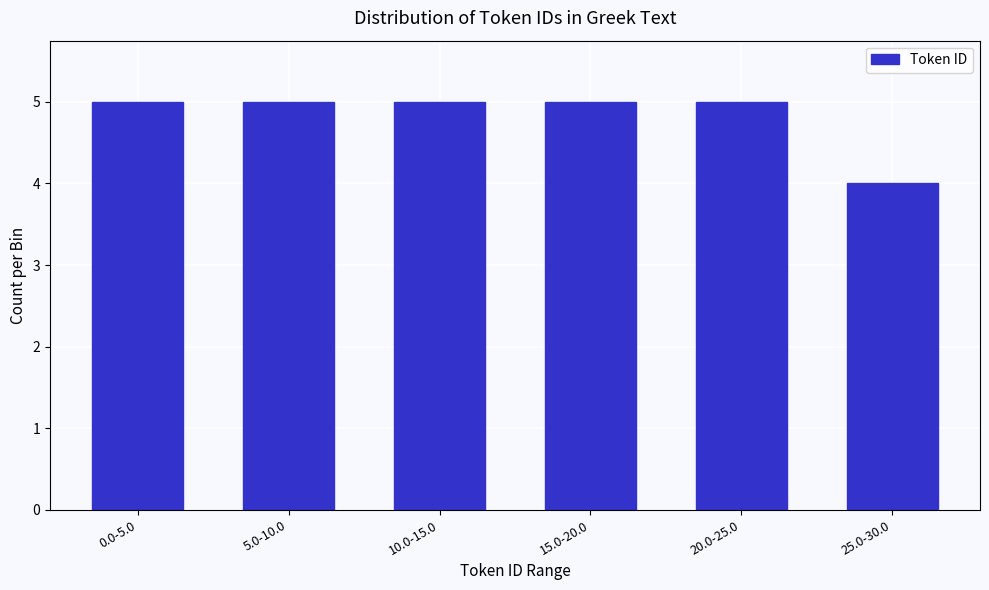

Reading left to right, list all the values displayed in this chart.

0.0-5.0=5	5.0-10.0=5	10.0-15.0=5	15.0-20.0=5	20.0-25.0=5	25.0-30.0=4